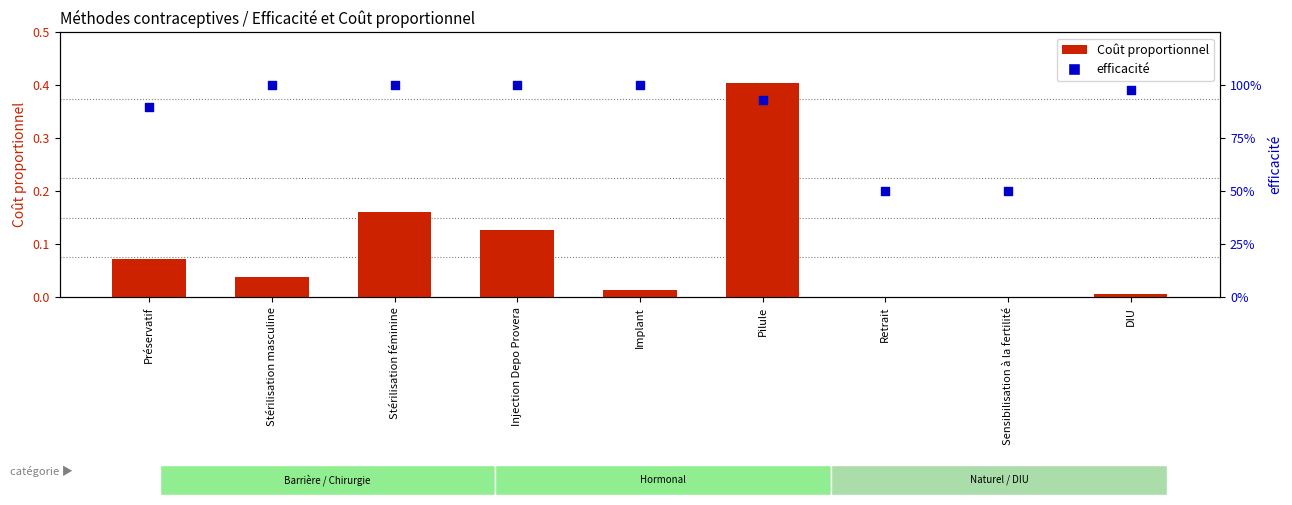

At how many categories does at least one series exceed 0?

9